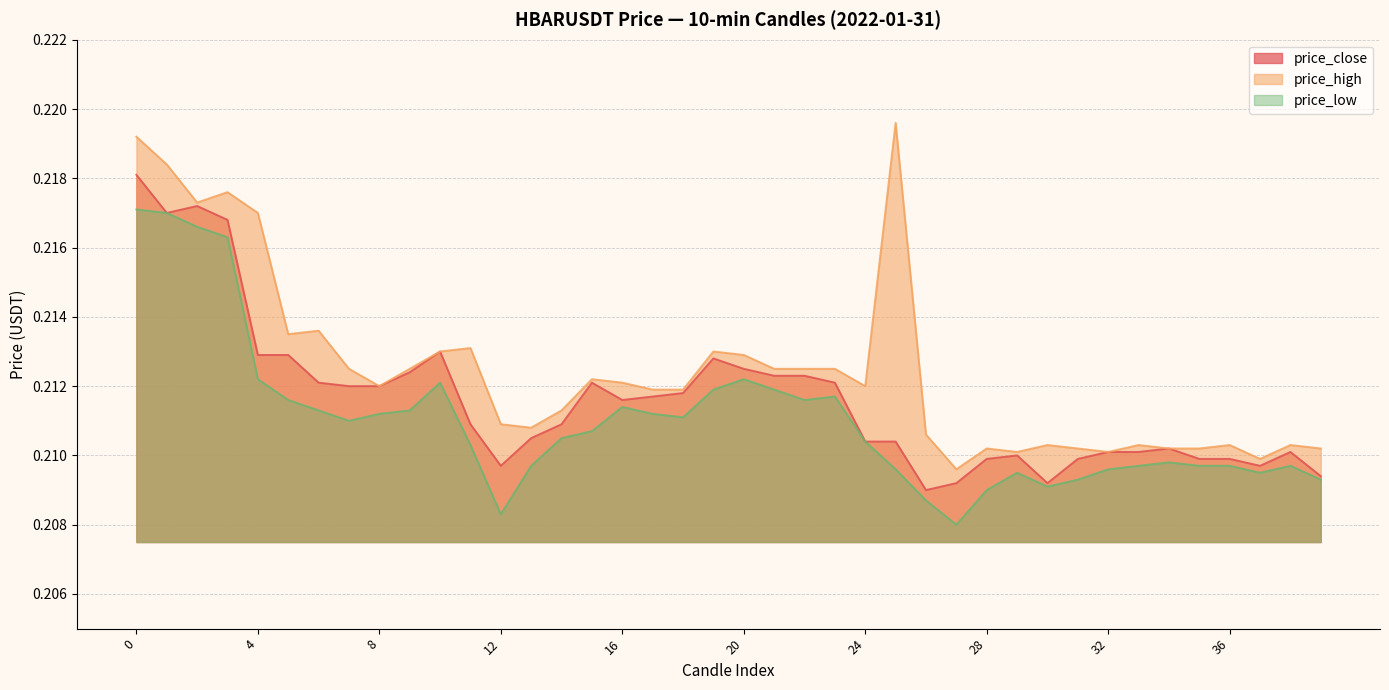

Which label corresponds to the smallest value in the chart?

27